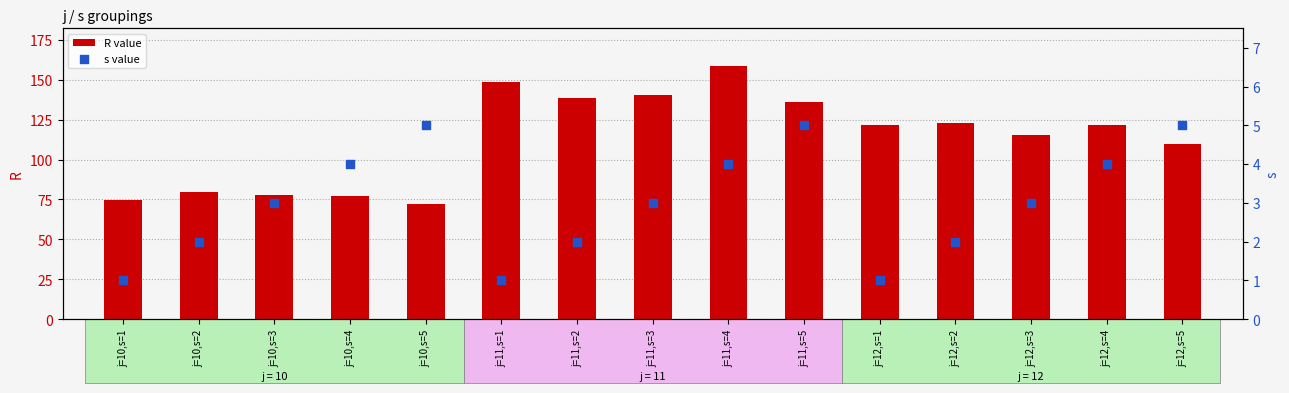

What is the total value across all series at j=12,s=4?

125.6